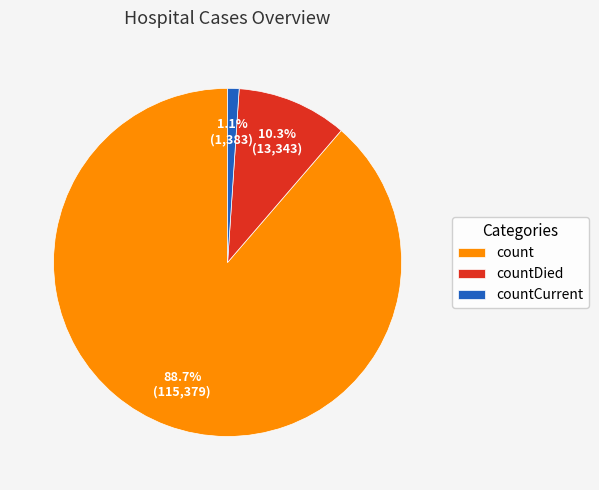

Is it true that countDied is 10% of the pie?

True